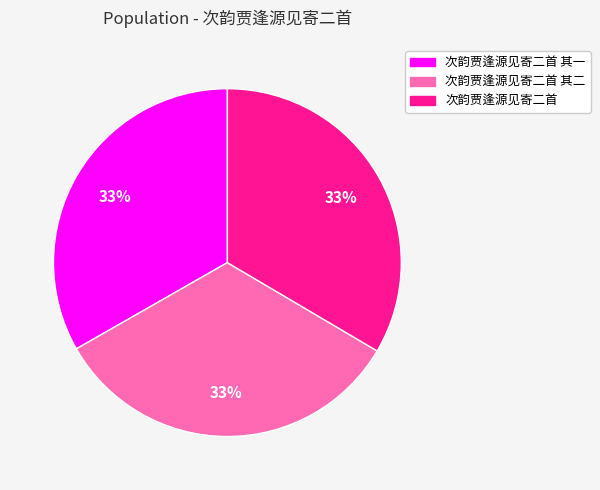

Is there any slice that represents more than half of the pie?

No